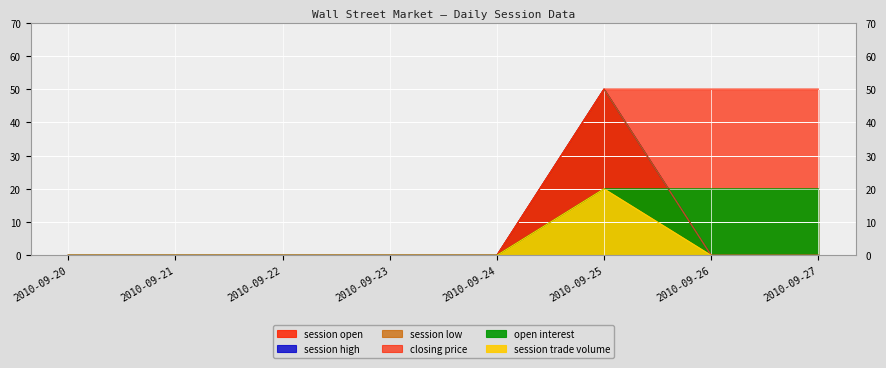

What is the spread (max minus min) of values at 2010-09-25?

30